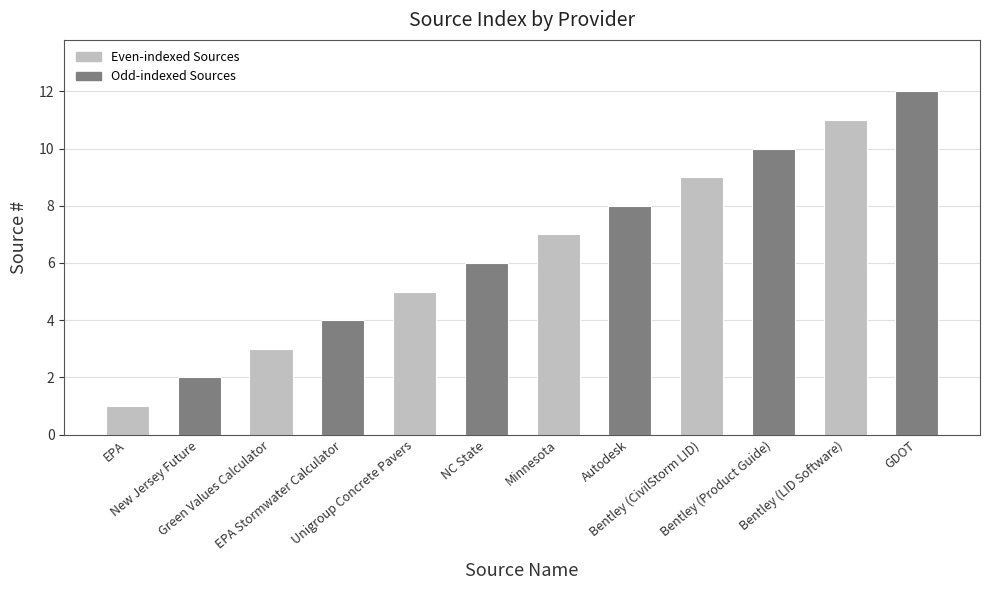

What is the sum of all values?

78